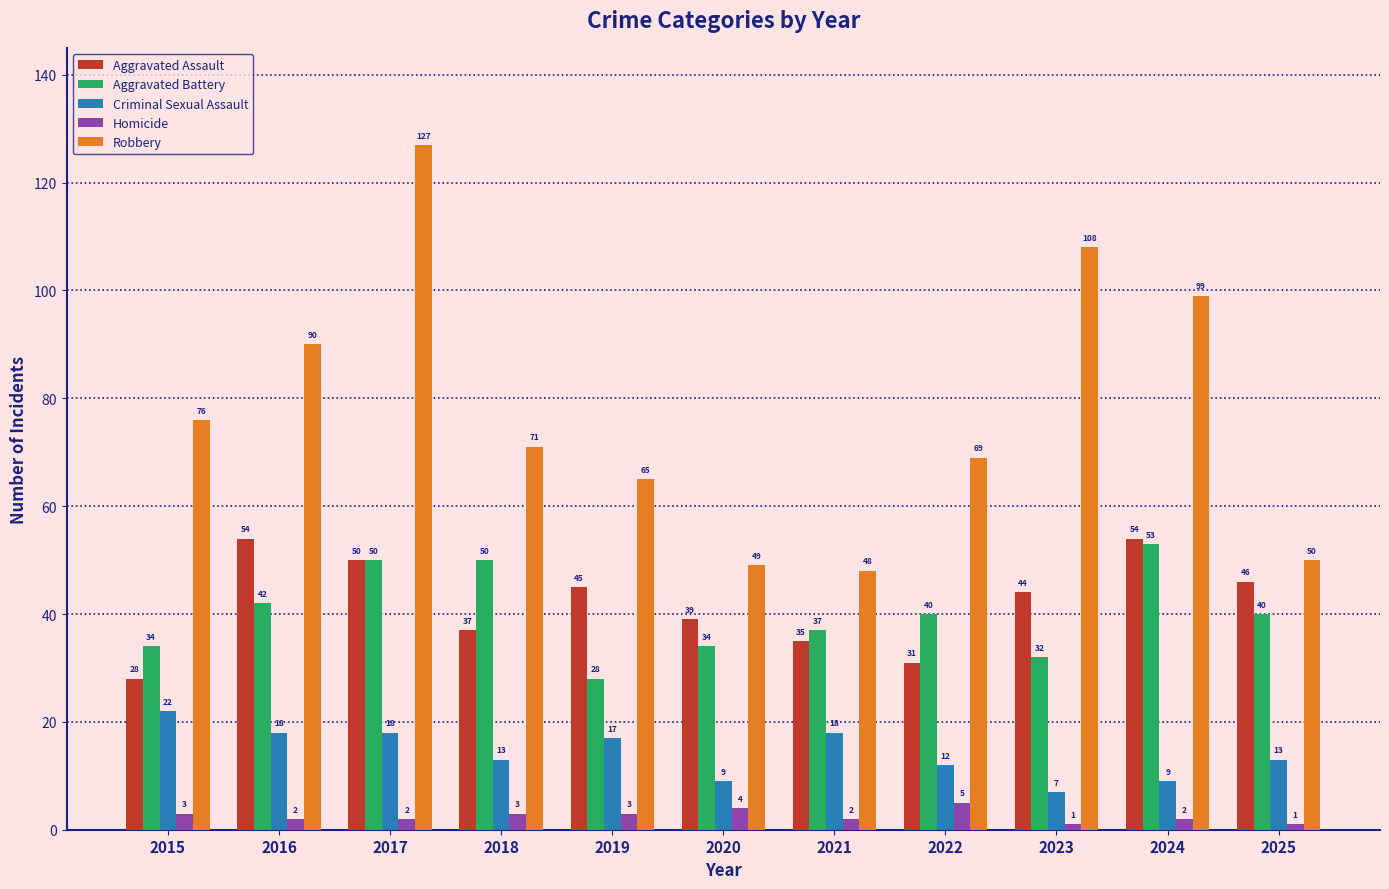

Which series changed the most between 2021 and 2024?

Robbery